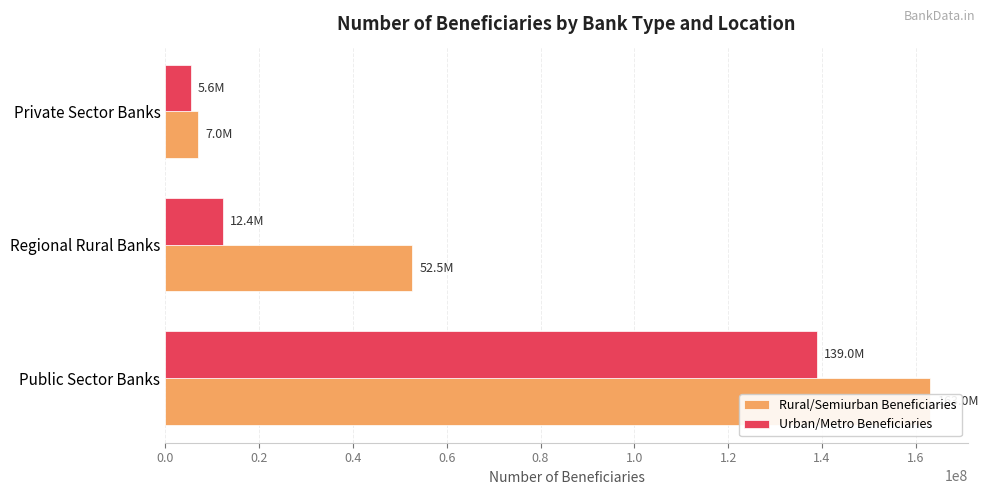

List the series in order of their overall mean, lowest first.

Urban/Metro Beneficiaries, Rural/Semiurban Beneficiaries